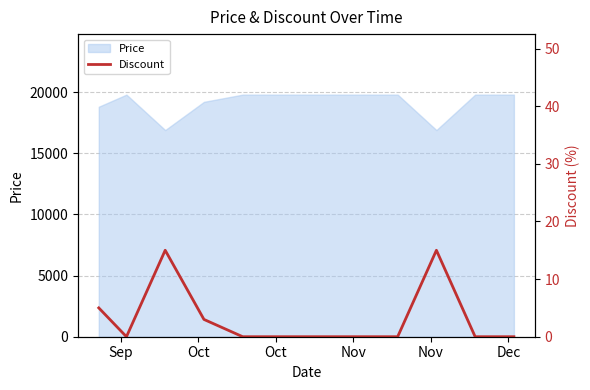

Count the values in the range 0 to 5.

10